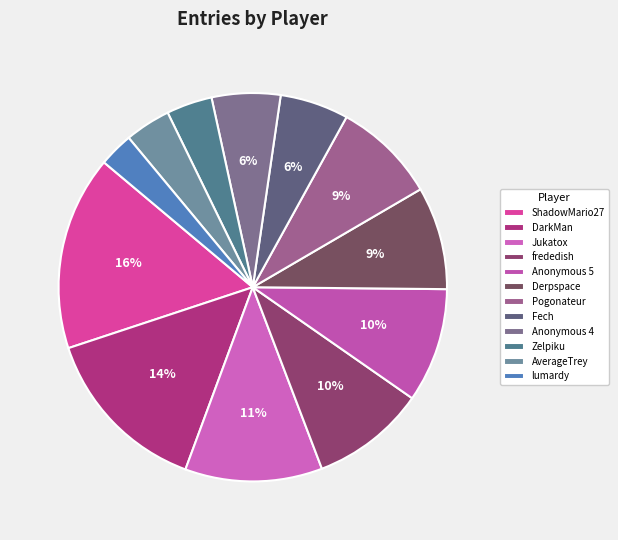

Is there any slice that represents more than half of the pie?

No